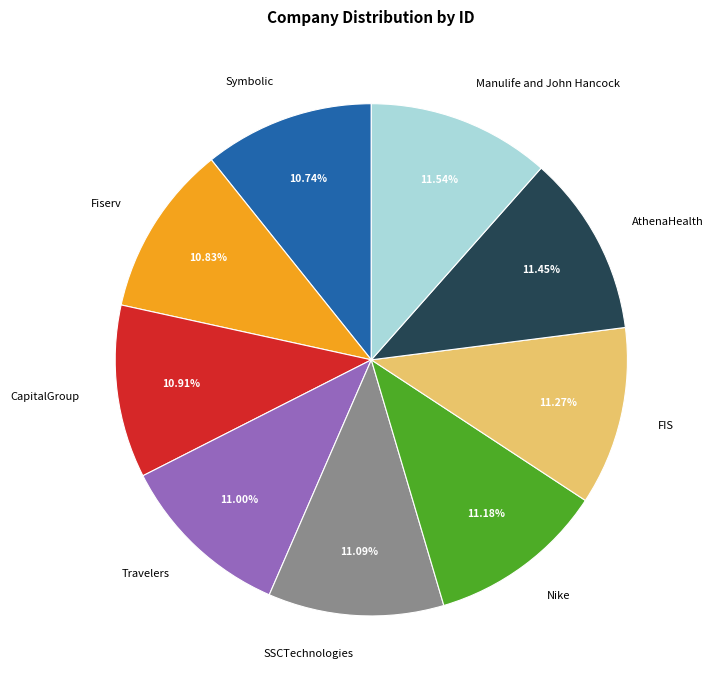

The Symbolic slice represents 11% of the pie. True or false?

True